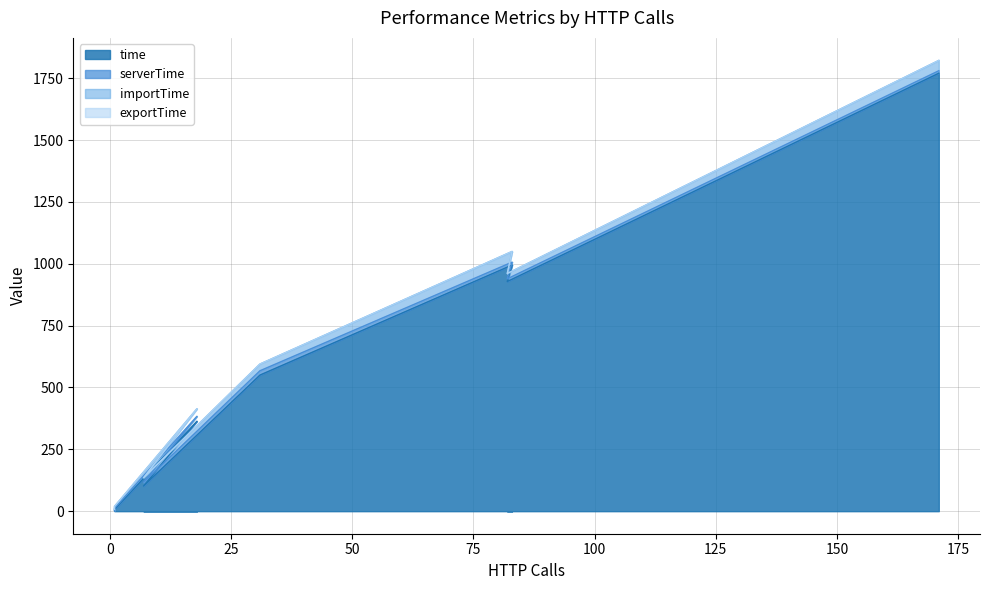

Reading right to left, what are all the values shown in this chart?

time: 1770.0	928.2	994.8	550.2	101.9	363.7	6.4	2.1
serverTime: 10.0	11.0	11.8	17.4	14.4	19.9	5.9	2.0
importTime: 41.6	21.2	43.1	27.1	18.5	30.2	7.0	3.3
exportTime: 0.1	0.1	0.1	0.1	0.1	0.1	0.0	0.0